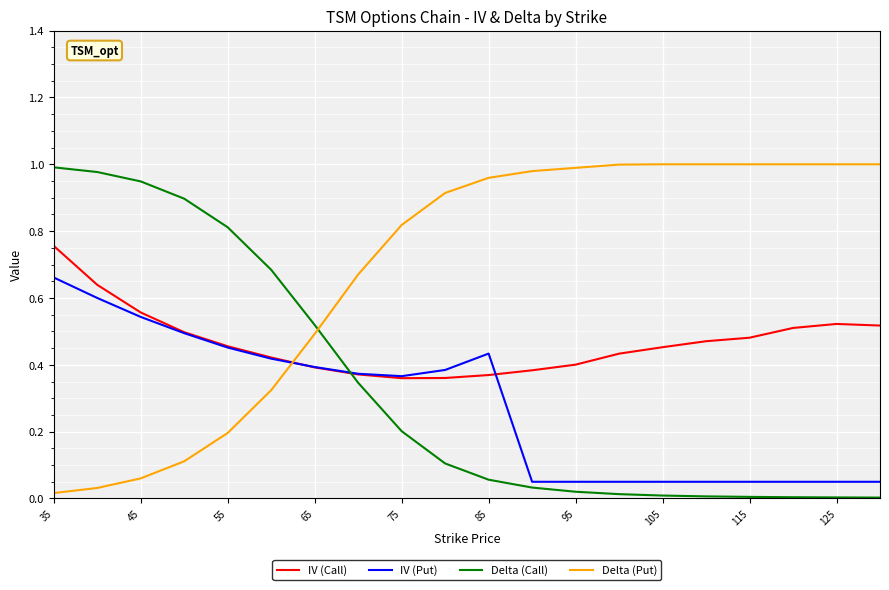

Does the chart have visible grid lines?

Yes